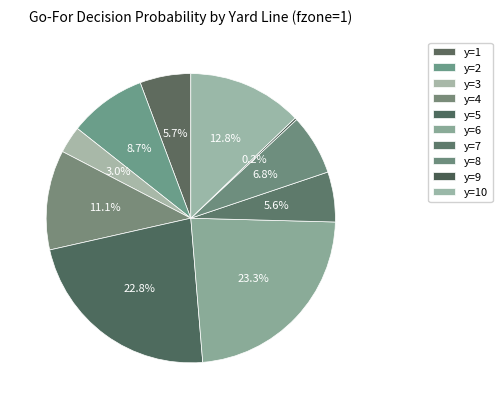

To the nearest percent, what is the combined percentage of y=6 and y=10?

36%